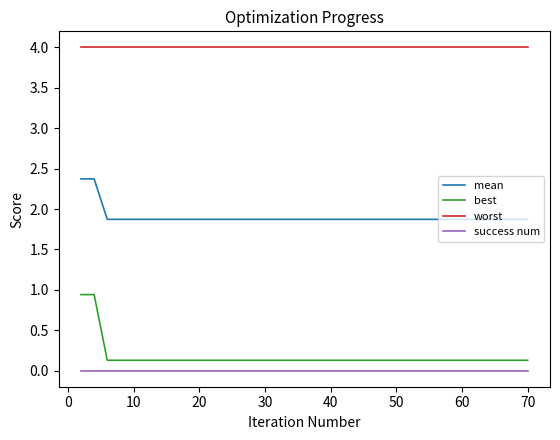

True or false: worst and best cross at least once.

False